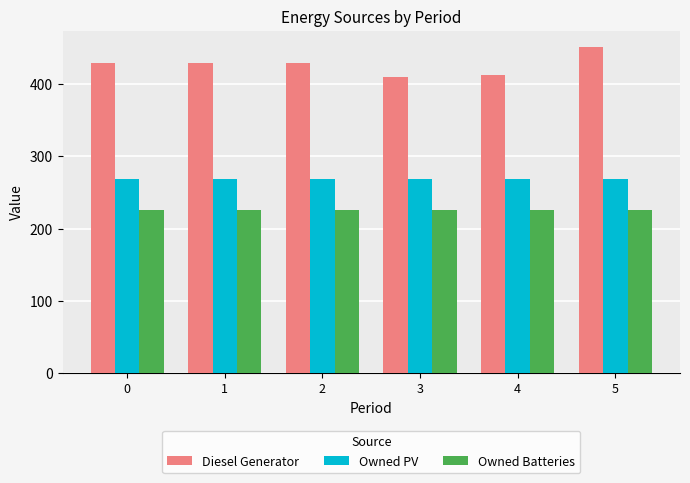

Reading left to right, what are all the values shown in this chart?

Diesel Generator: 429	429	429	409	412	451
Owned PV: 268	268	268	268	268	268
Owned Batteries: 226	226	226	226	226	226